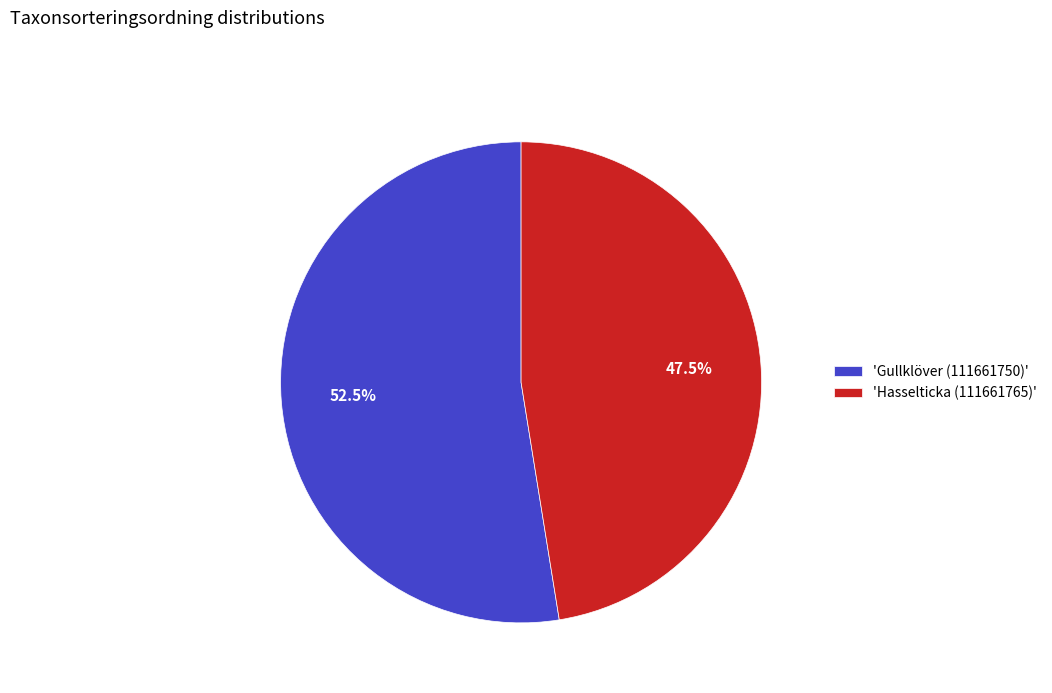

Do 'Hasselticka (111661765)' and 'Gullklöver (111661750)' together represent more than half of the pie?

Yes